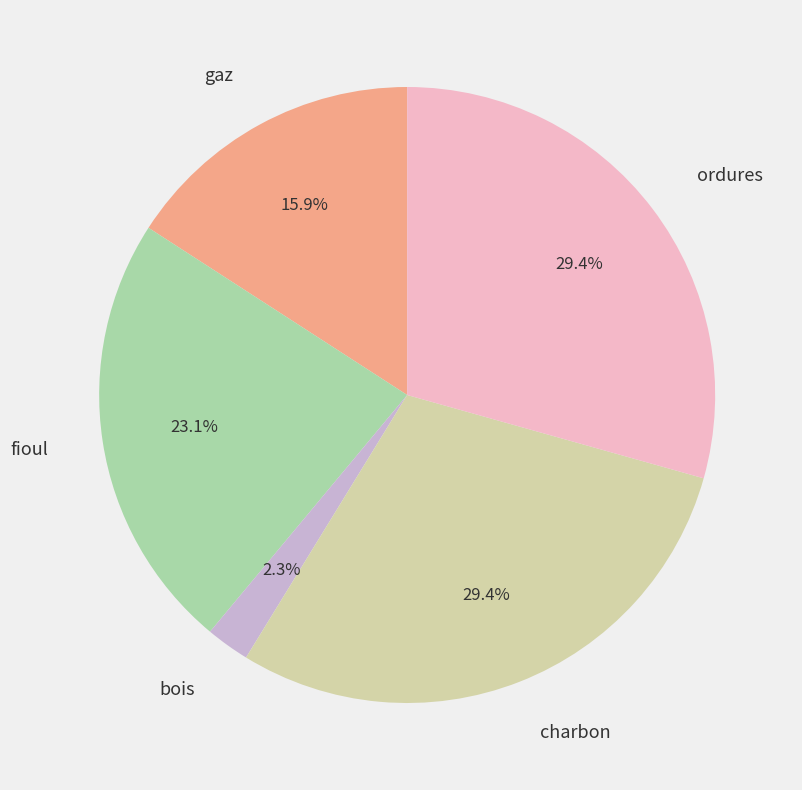

Count the number of slices in the pie.

5